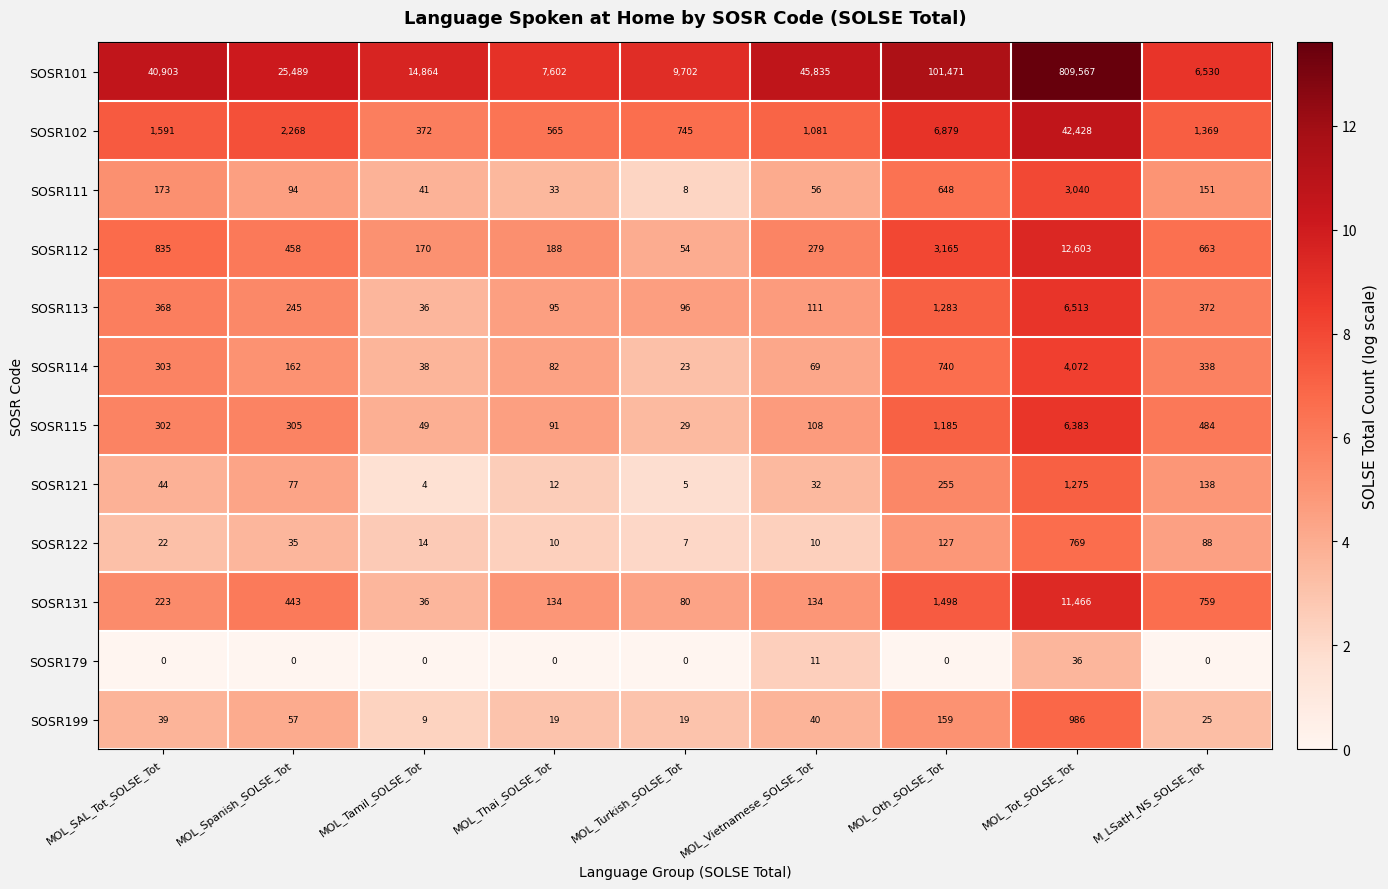

What is the total value across all series at MOL_Oth_SOLSE_Tot?

117410